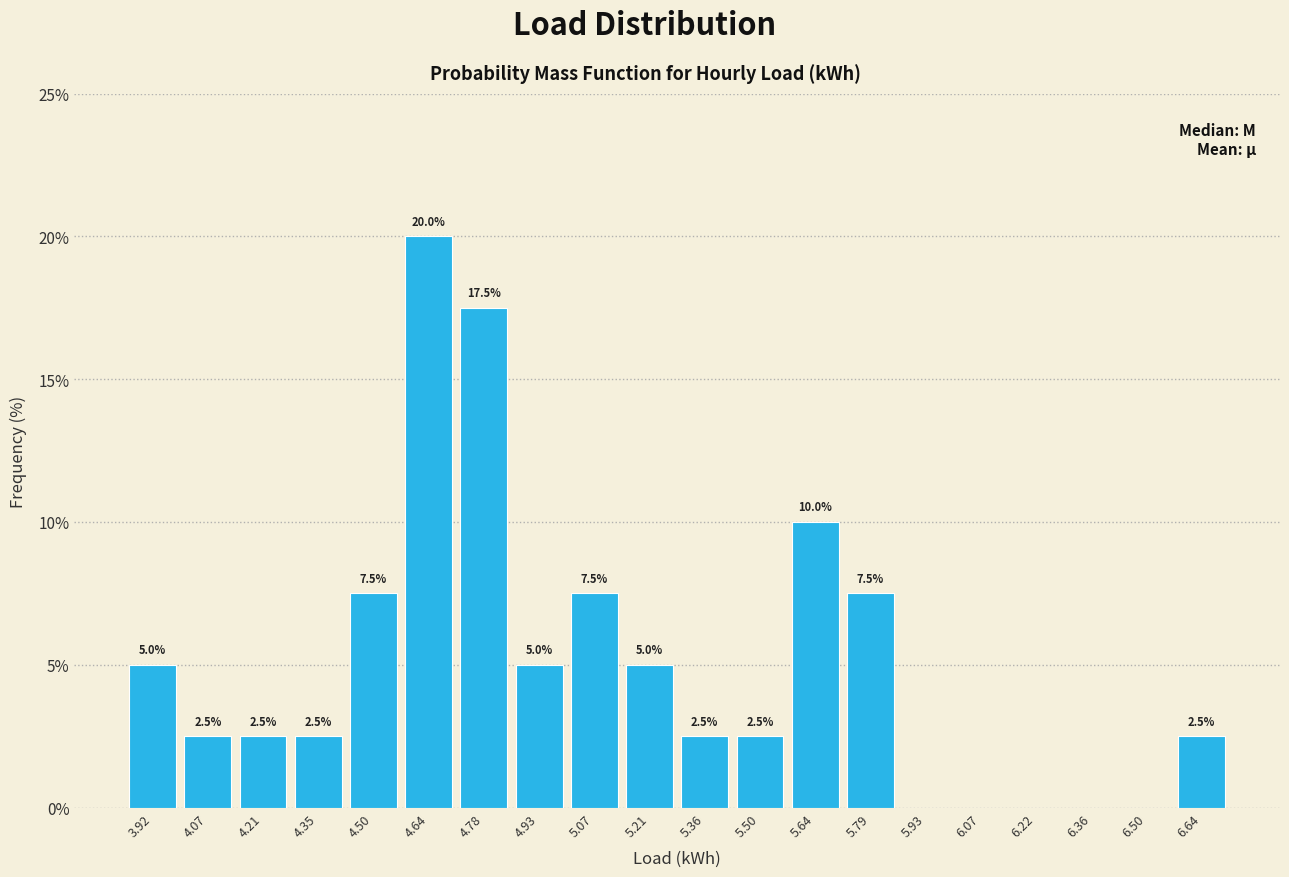

Which range on the x-axis has the tallest bar?

4.56 to 4.72